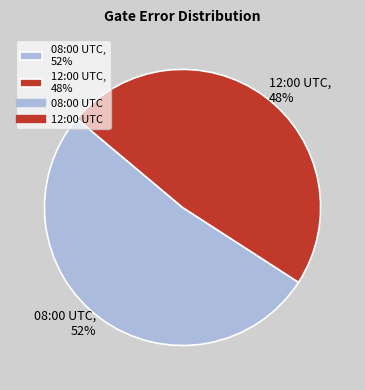

To the nearest percent, what is the combined percentage of 2020-02-11T08:00:17+00:00 and 2020-02-11T12:00:17+00:00?

100%